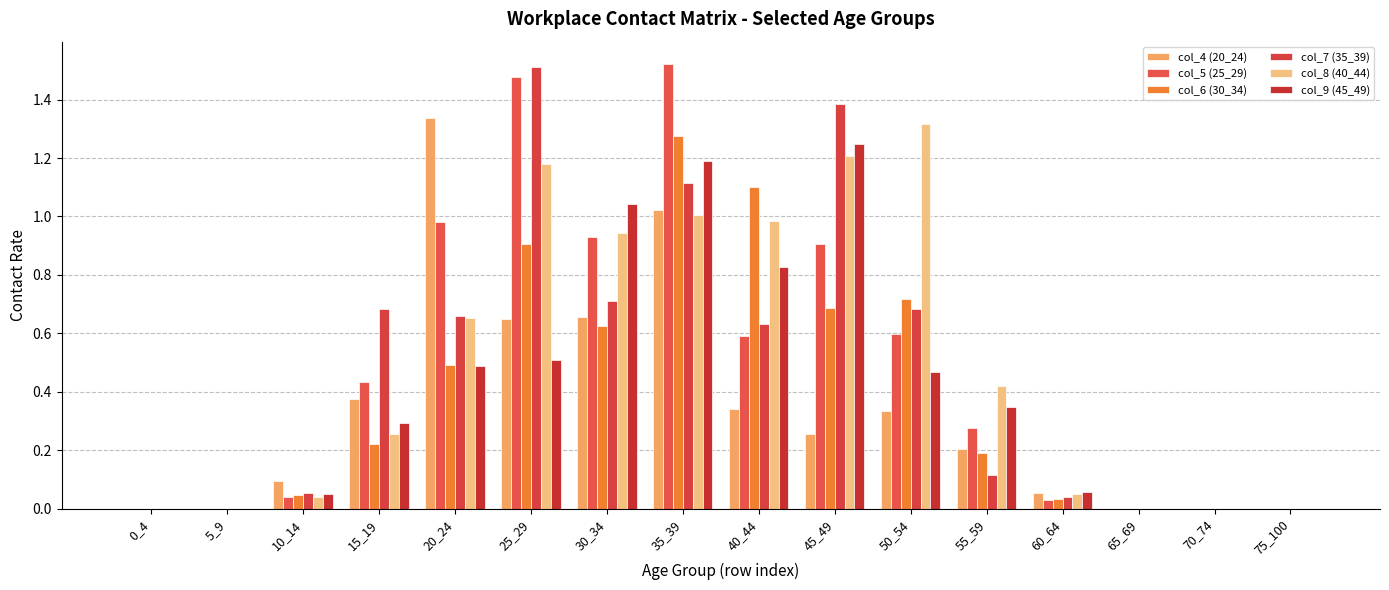

Reading left to right, what are all the values shown in this chart?

col_4 (20_24): 0_4=0.0	5_9=0.0	10_14=0.1	15_19=0.4	20_24=1.3	25_29=0.7	30_34=0.7	35_39=1.0	40_44=0.3	45_49=0.3	50_54=0.3	55_59=0.2	60_64=0.1	65_69=0.0	70_74=0.0	75_100=0.0
col_5 (25_29): 0_4=0.0	5_9=0.0	10_14=0.0	15_19=0.4	20_24=1.0	25_29=1.5	30_34=0.9	35_39=1.5	40_44=0.6	45_49=0.9	50_54=0.6	55_59=0.3	60_64=0.0	65_69=0.0	70_74=0.0	75_100=0.0
col_6 (30_34): 0_4=0.0	5_9=0.0	10_14=0.0	15_19=0.2	20_24=0.5	25_29=0.9	30_34=0.6	35_39=1.3	40_44=1.1	45_49=0.7	50_54=0.7	55_59=0.2	60_64=0.0	65_69=0.0	70_74=0.0	75_100=0.0
col_7 (35_39): 0_4=0.0	5_9=0.0	10_14=0.1	15_19=0.7	20_24=0.7	25_29=1.5	30_34=0.7	35_39=1.1	40_44=0.6	45_49=1.4	50_54=0.7	55_59=0.1	60_64=0.0	65_69=0.0	70_74=0.0	75_100=0.0
col_8 (40_44): 0_4=0.0	5_9=0.0	10_14=0.0	15_19=0.3	20_24=0.7	25_29=1.2	30_34=0.9	35_39=1.0	40_44=1.0	45_49=1.2	50_54=1.3	55_59=0.4	60_64=0.0	65_69=0.0	70_74=0.0	75_100=0.0
col_9 (45_49): 0_4=0.0	5_9=0.0	10_14=0.1	15_19=0.3	20_24=0.5	25_29=0.5	30_34=1.0	35_39=1.2	40_44=0.8	45_49=1.2	50_54=0.5	55_59=0.3	60_64=0.1	65_69=0.0	70_74=0.0	75_100=0.0